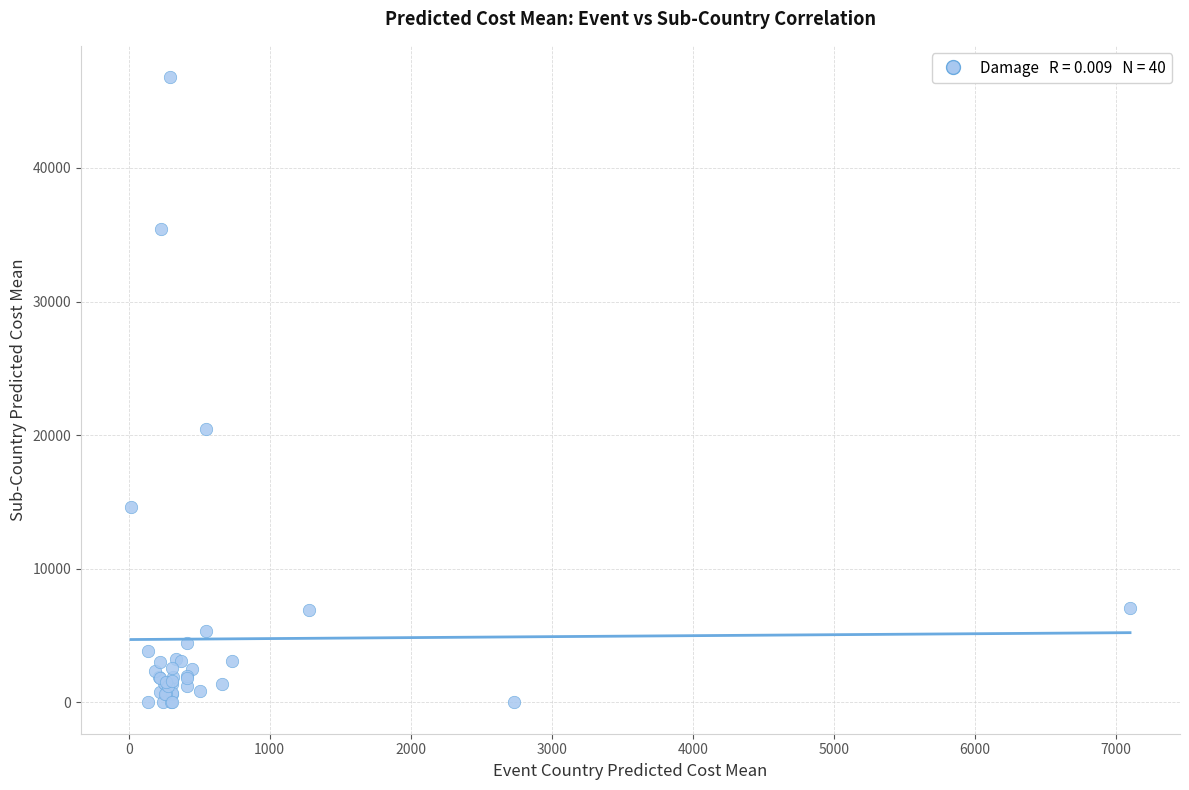

What Y value in the scatter plot is closest to 23398?

20479.8